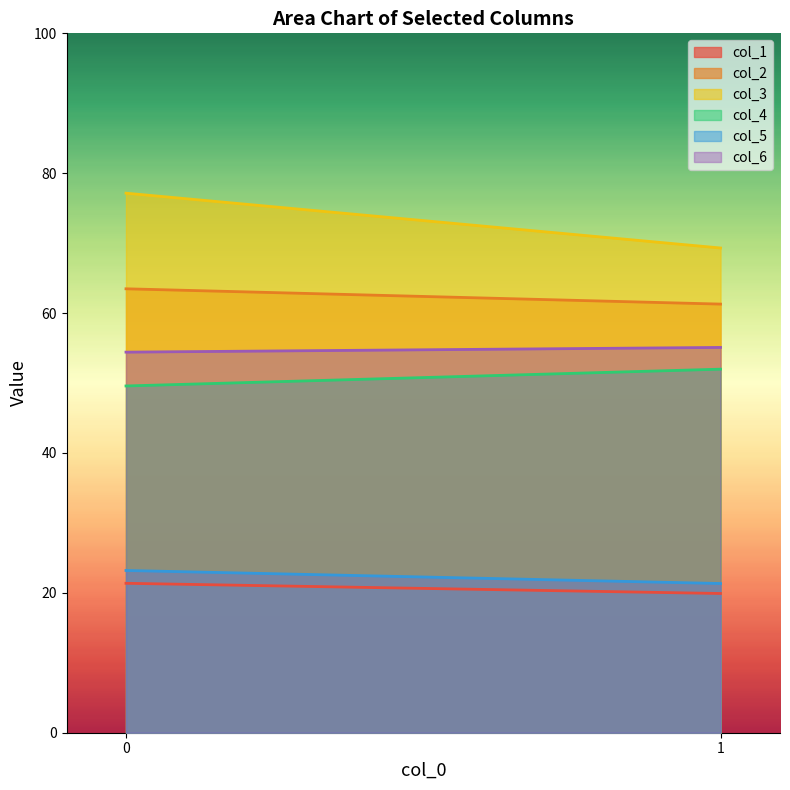

Is it true that col_6 equals 86.4 at 0?

False